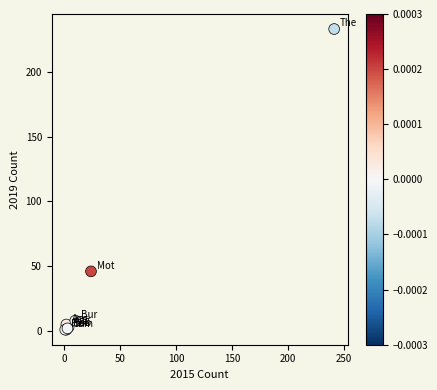

What Y value in the scatter plot is closest to 117?

46